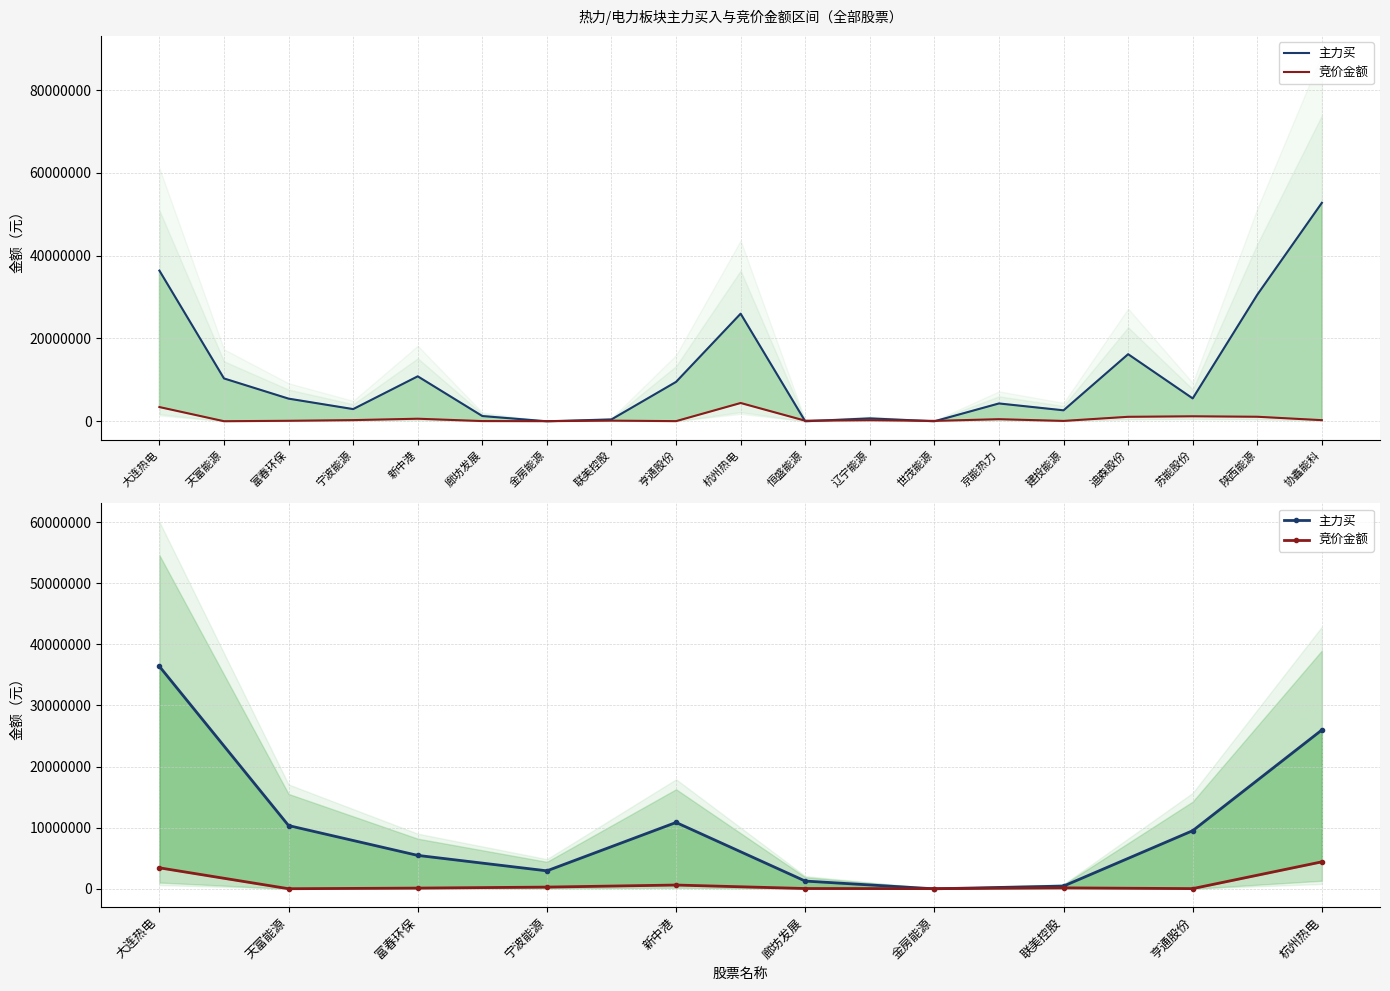

What is the spread (max minus min) of values at 新中港?

10234276